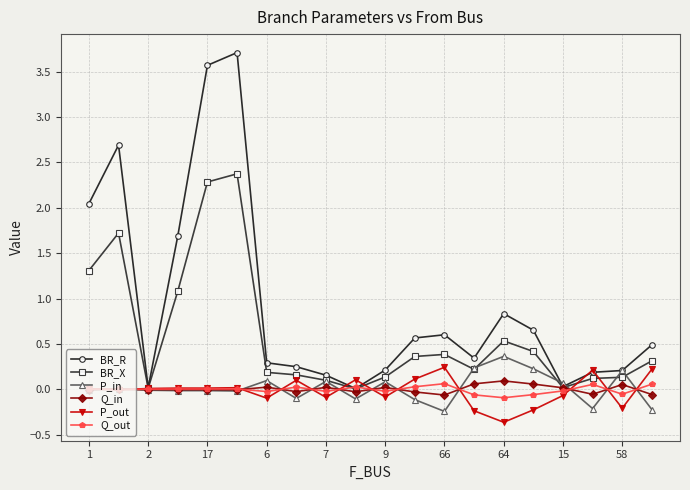

What is the smallest value displayed?

-0.4